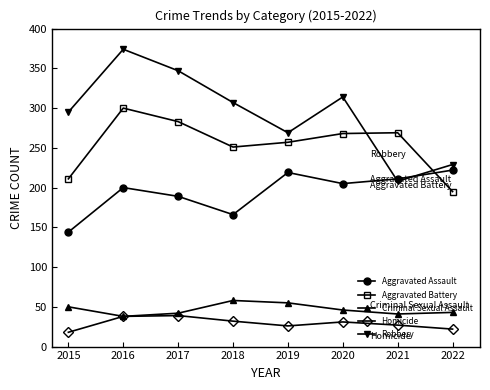

What is the difference between the maximum and second lowest values in the Homicide series?

17